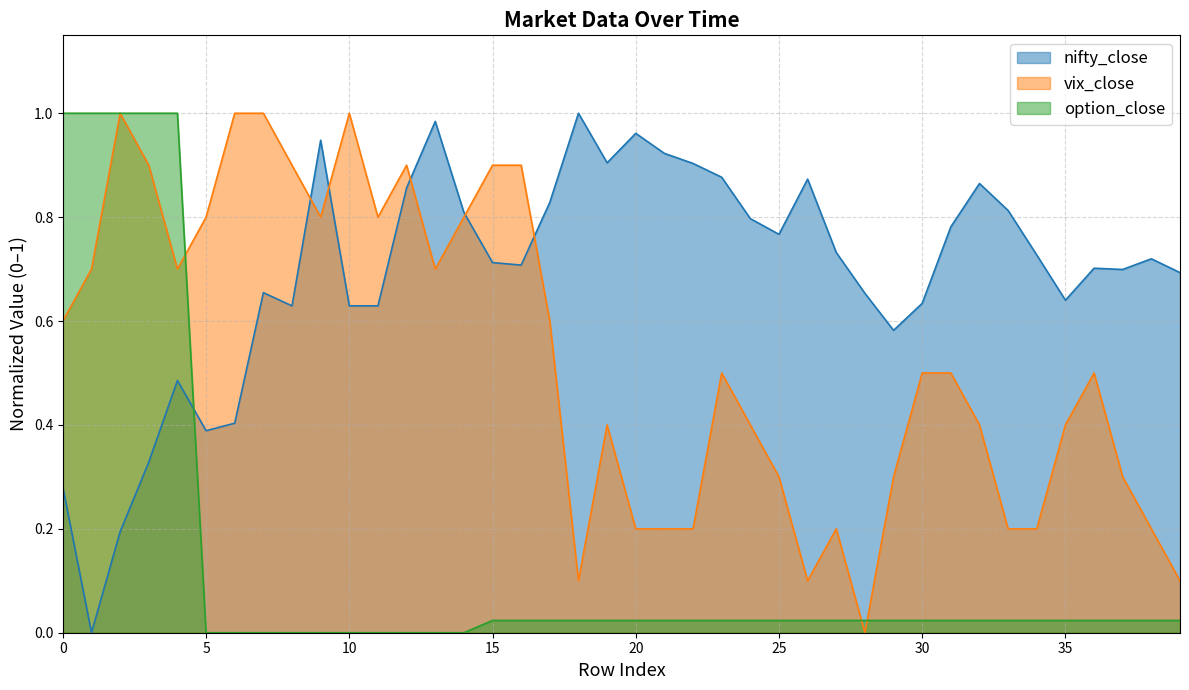

The value of option_close at 27 is 0.0. True or false?

True